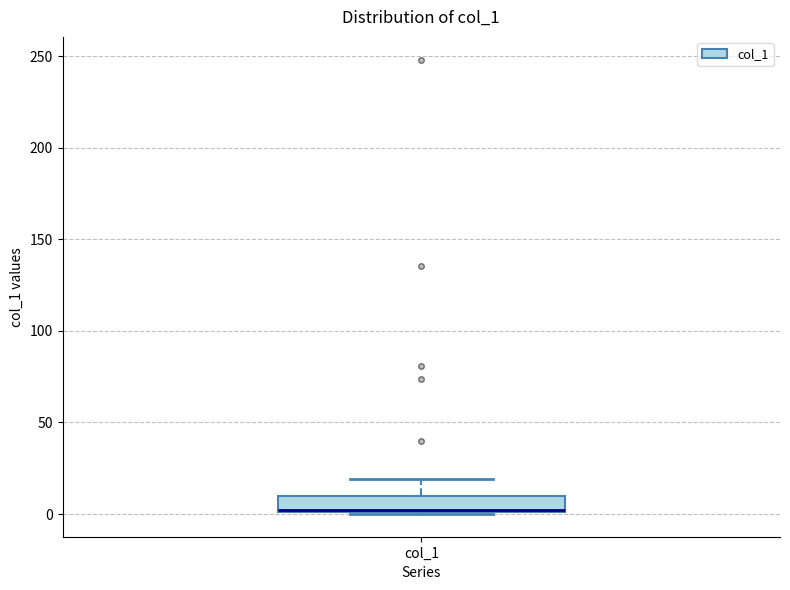

Where is the lower edge of the box for col_1 on the y-axis? The values are not printed on the chart, so give them approximately, as read against the axis.

0